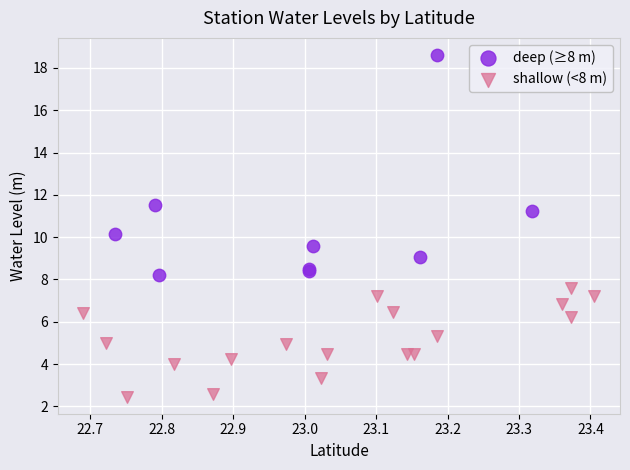

Which series contains the highest Y value?

deep (≥8 m)